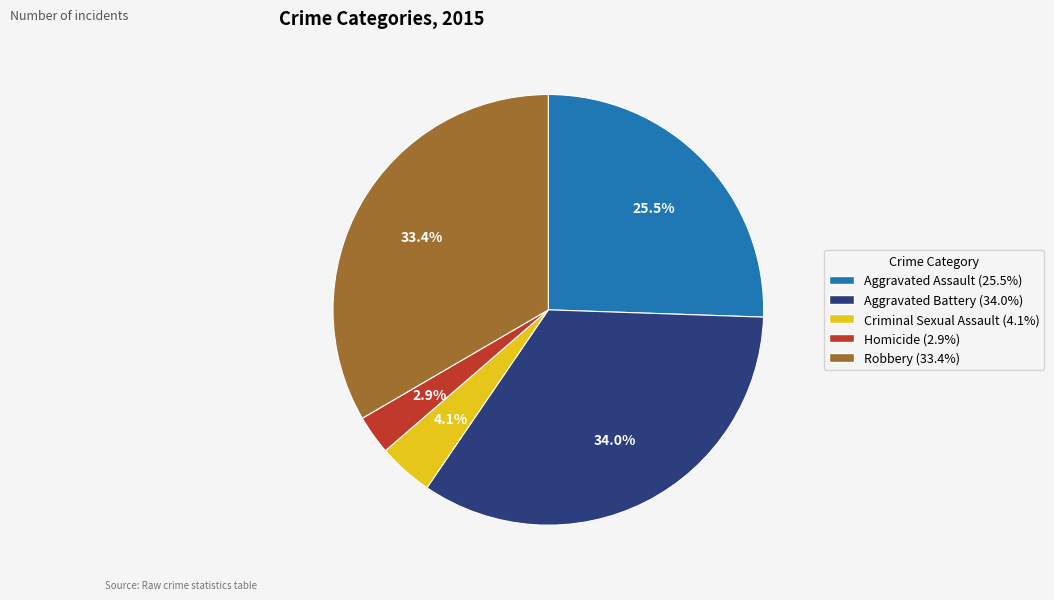

To the nearest percent, what is the difference between the largest and smallest slice percentages?

31%